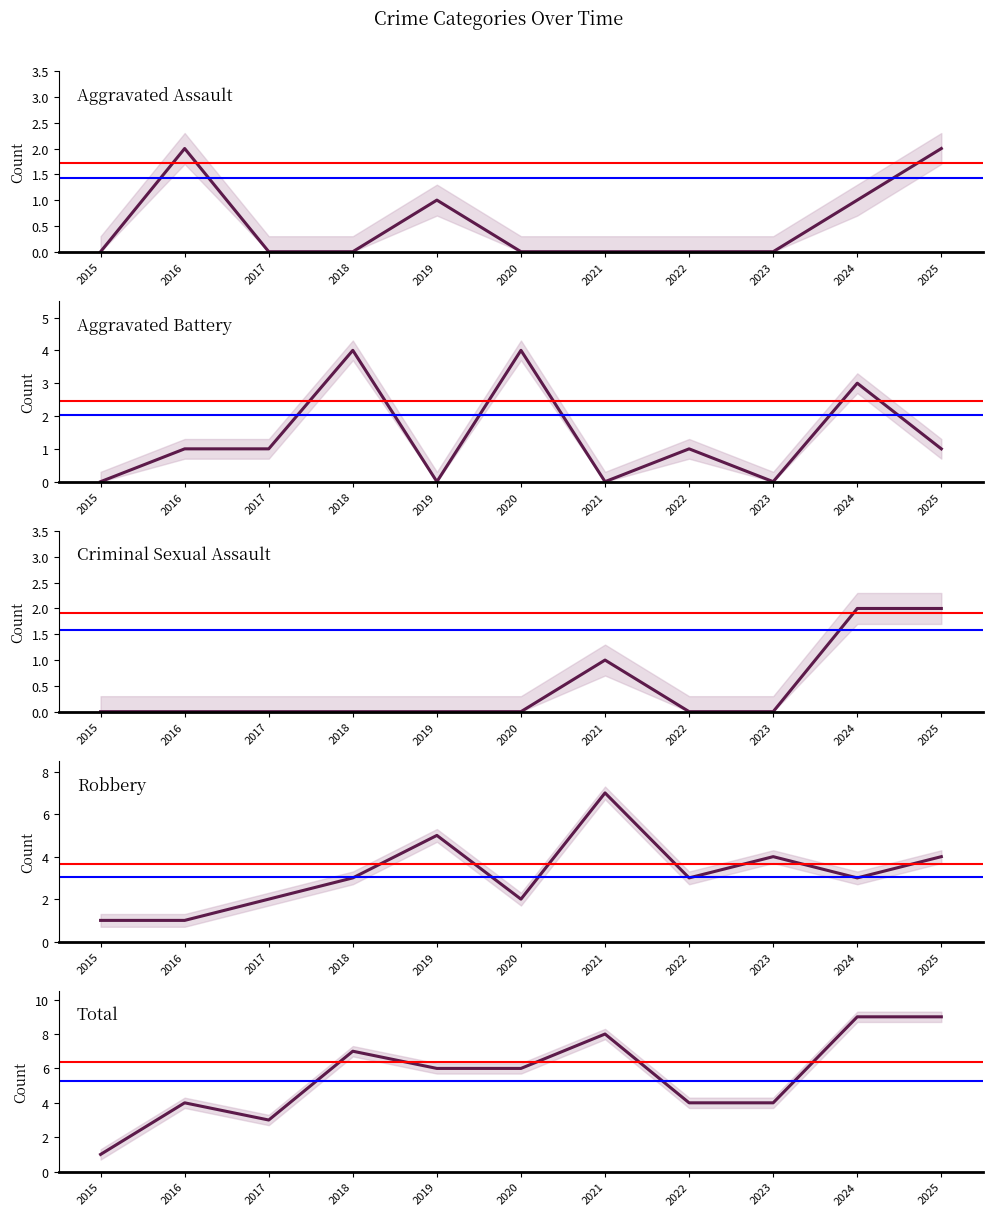

Read the Aggravated Battery value at 2018.

4